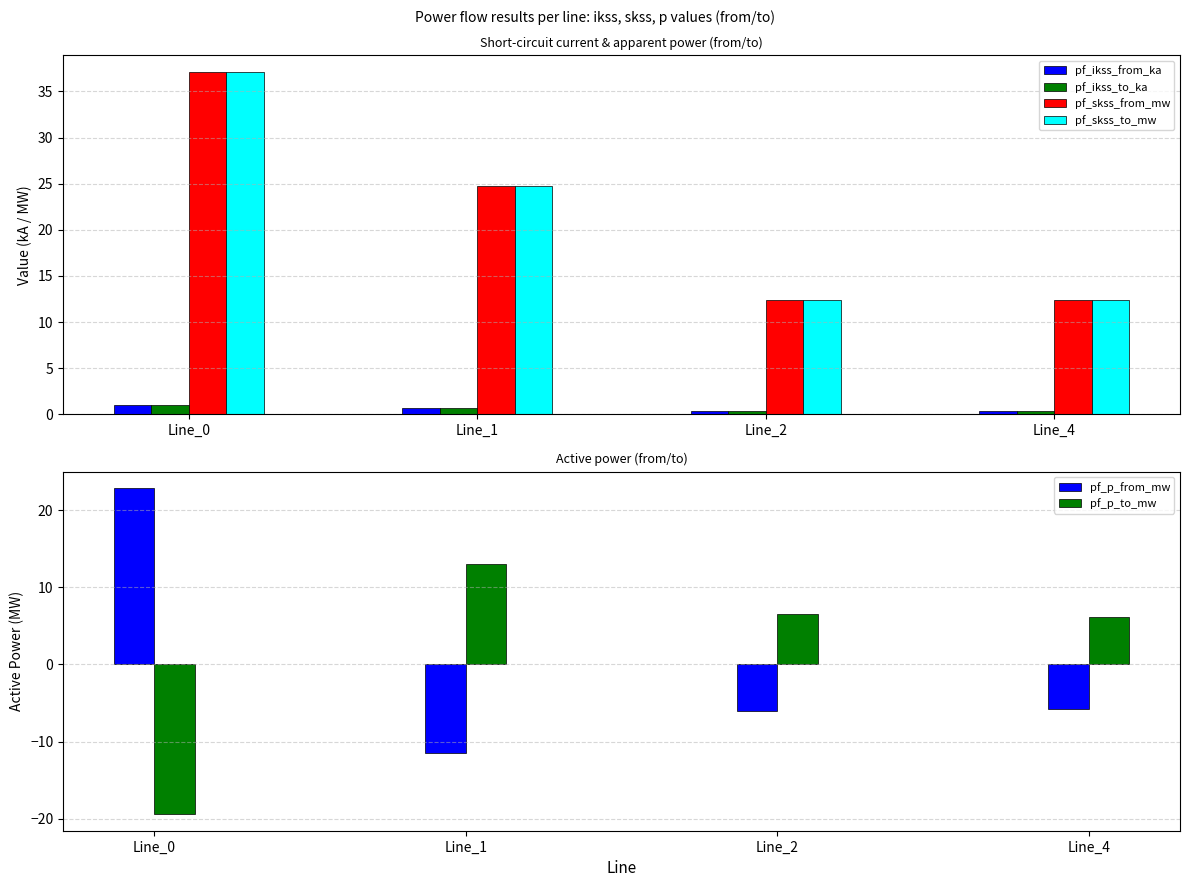

At which label does pf_skss_to_mw first exceed 24?

Line_0